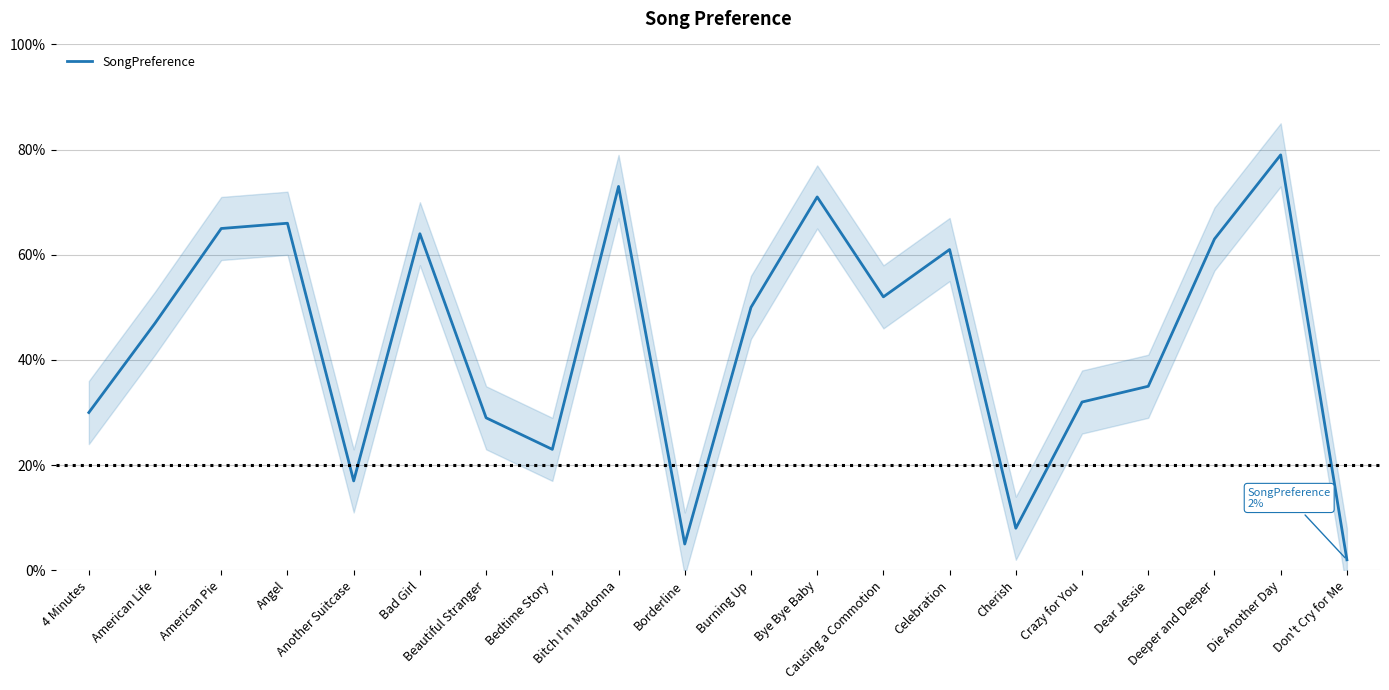

Is it true that the value at Don't Cry for Me is 1?

False